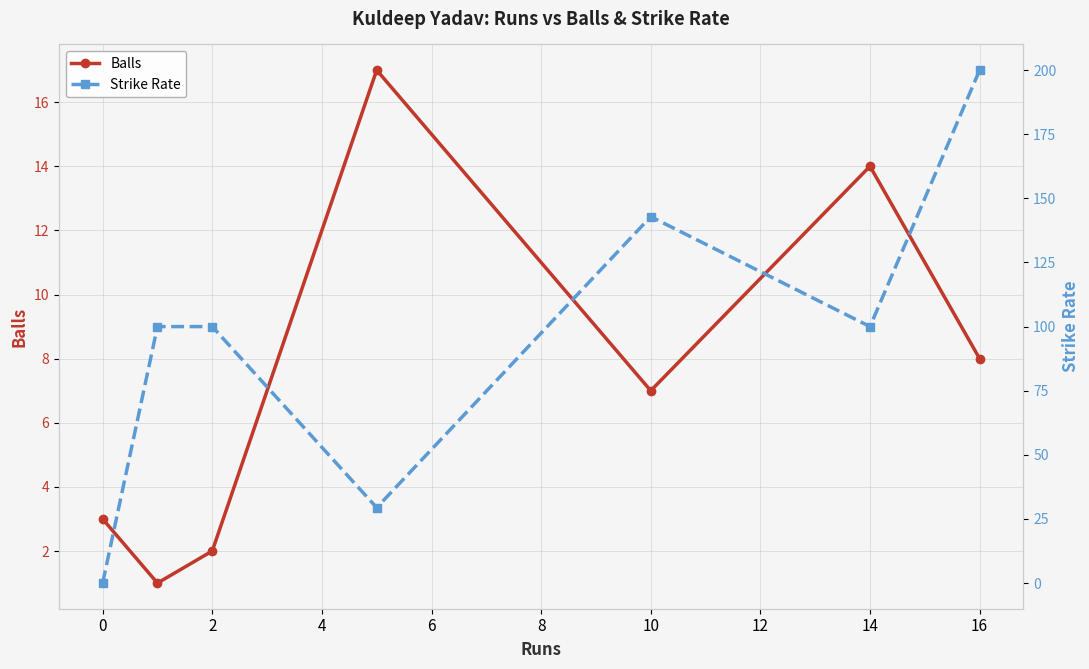

How many intersections are there between Balls and Strike Rate?

1